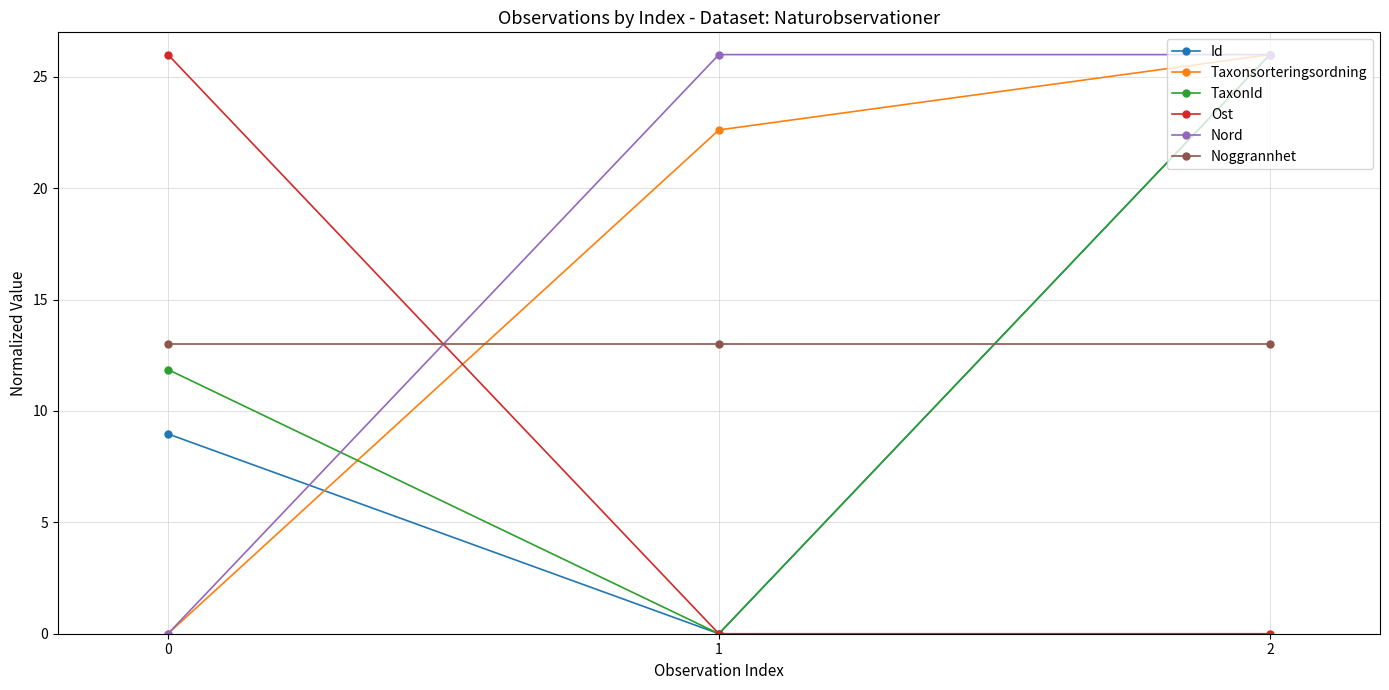

How many data points in TaxonId are less than 11?

1